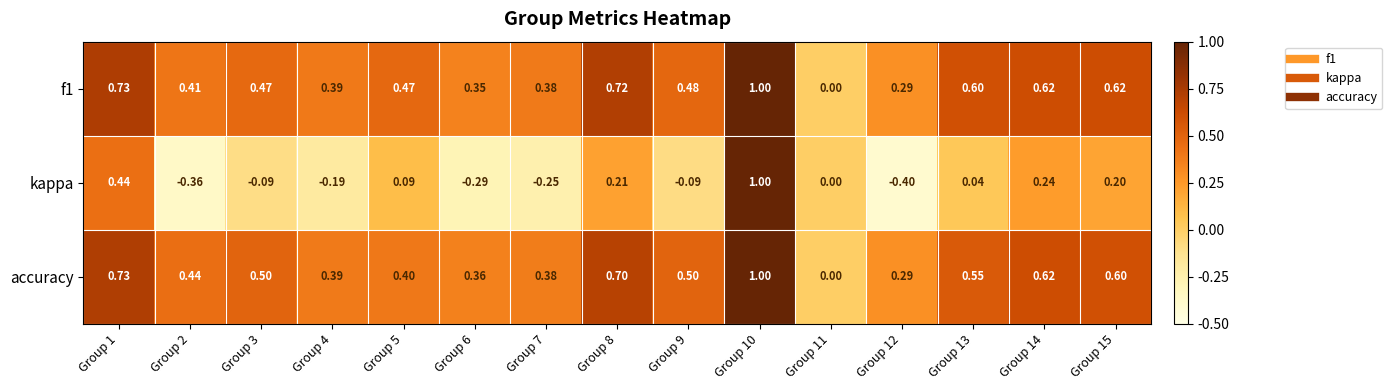

Is the value of f1 at Group 7 greater than the value of accuracy at Group 10?

No